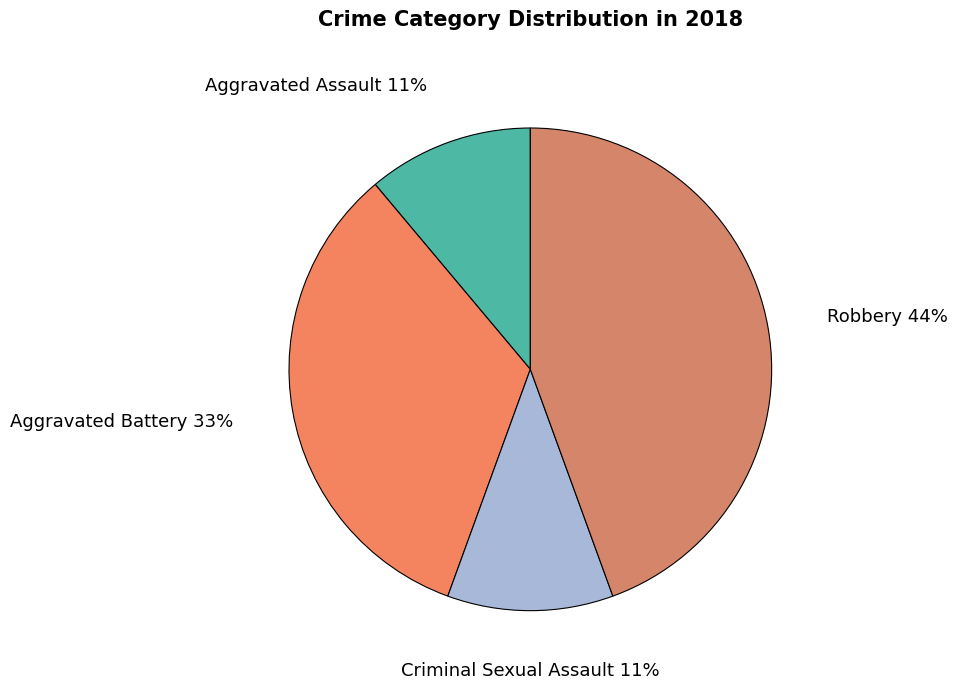

Is Aggravated Battery the majority of the pie?

No